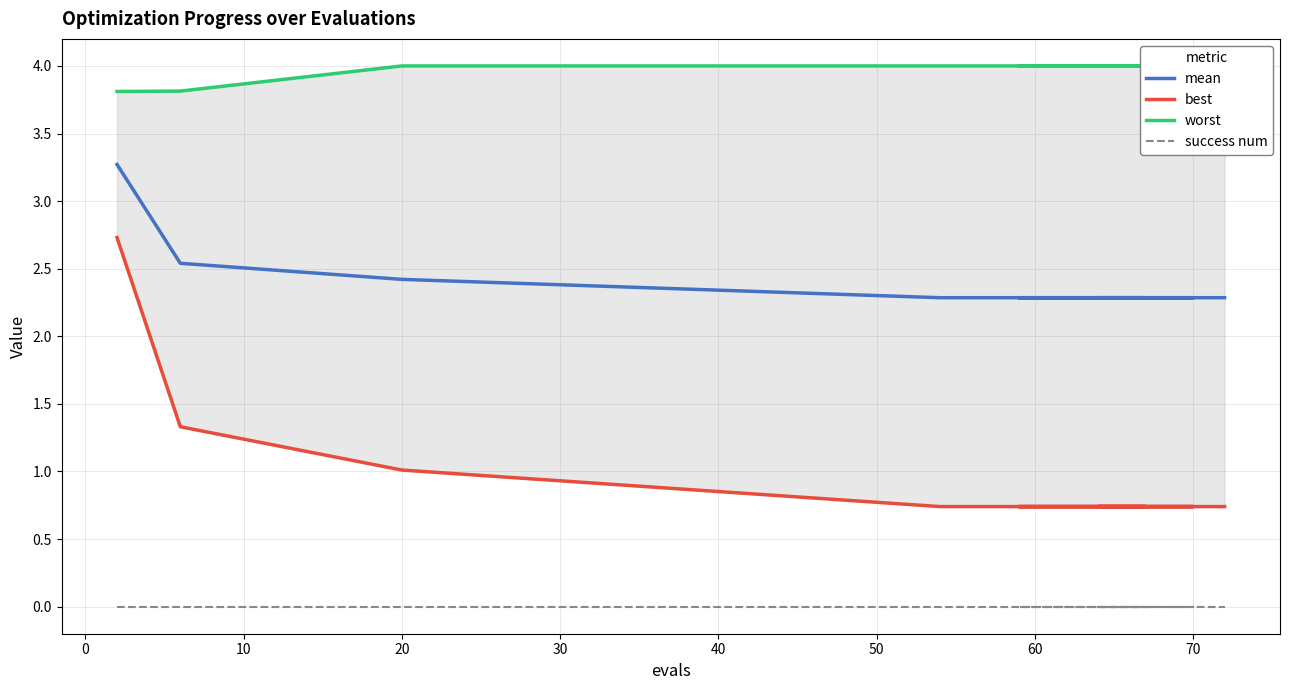

Reading right to left, extract all data points from this chart.

mean: 2.3	2.3	2.3	2.3	2.3	2.3	2.3	2.3	2.3	2.3	2.3	2.3	2.4	2.5	3.3
best: 0.7	0.7	0.7	0.7	0.7	0.7	0.7	0.7	0.7	0.7	0.7	0.7	1.0	1.3	2.7
worst: 4.0	4.0	4.0	4.0	4.0	4.0	4.0	4.0	4.0	4.0	4.0	4.0	4.0	3.8	3.8
success num: 0.0	0.0	0.0	0.0	0.0	0.0	0.0	0.0	0.0	0.0	0.0	0.0	0.0	0.0	0.0